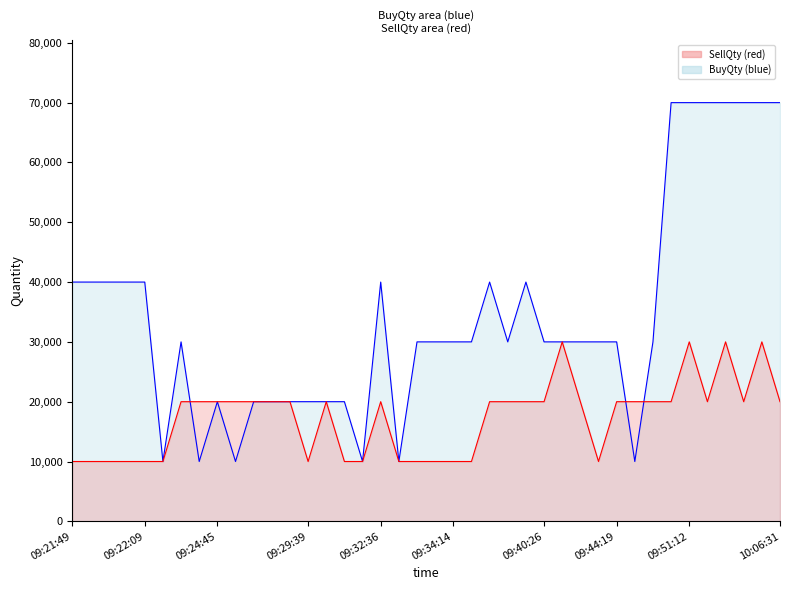

Is it true that SellQty line equals 6918 at 22?

False